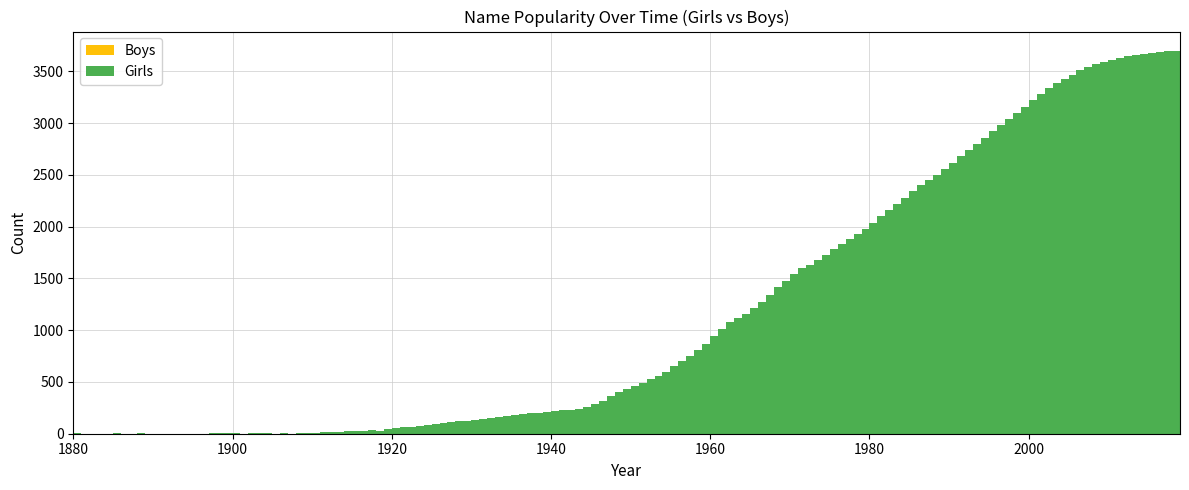

Reading left to right, list all the values displayed in this chart.

Girls: 0	0	0	0	5	9	5	31	43	68	127	175	204	231	400	524	812	1116	1626	2312
Boys: 0	0	0	0	0	0	0	0	0	0	0	0	0	0	0	0	0	0	0	0